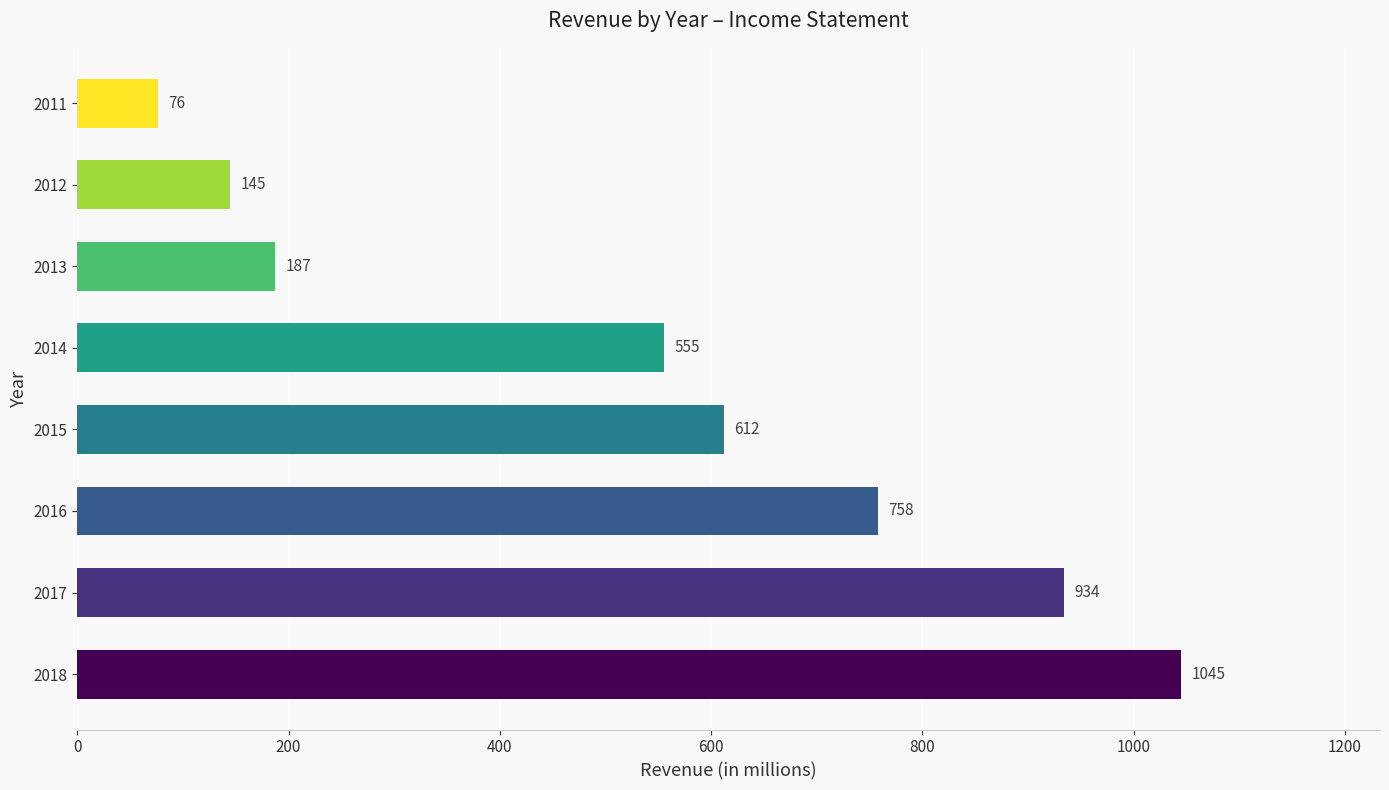

How many distinct data groups are displayed?

1